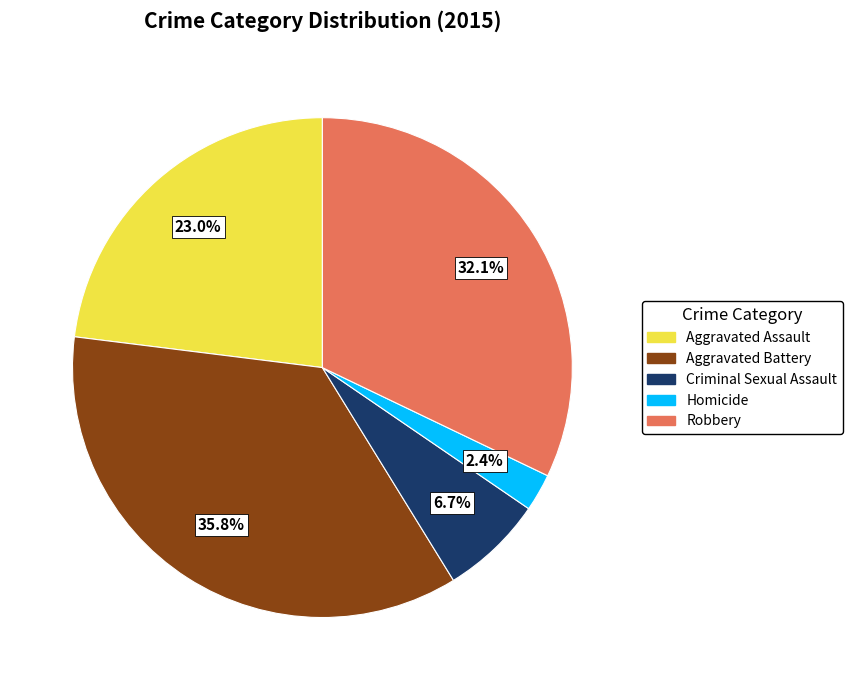

Does any single category account for the majority?

No